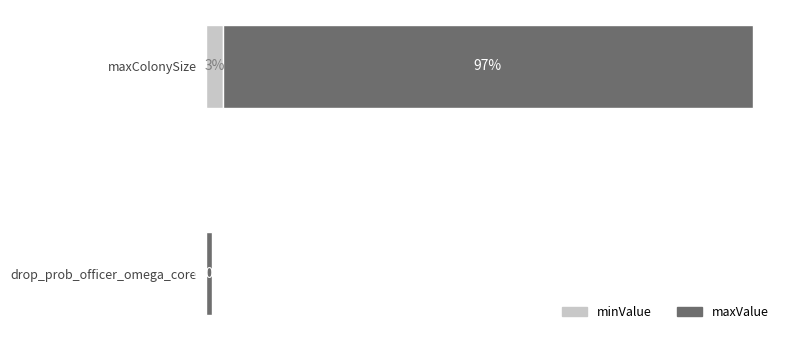

At which category is the sum across all series the highest?

maxColonySize